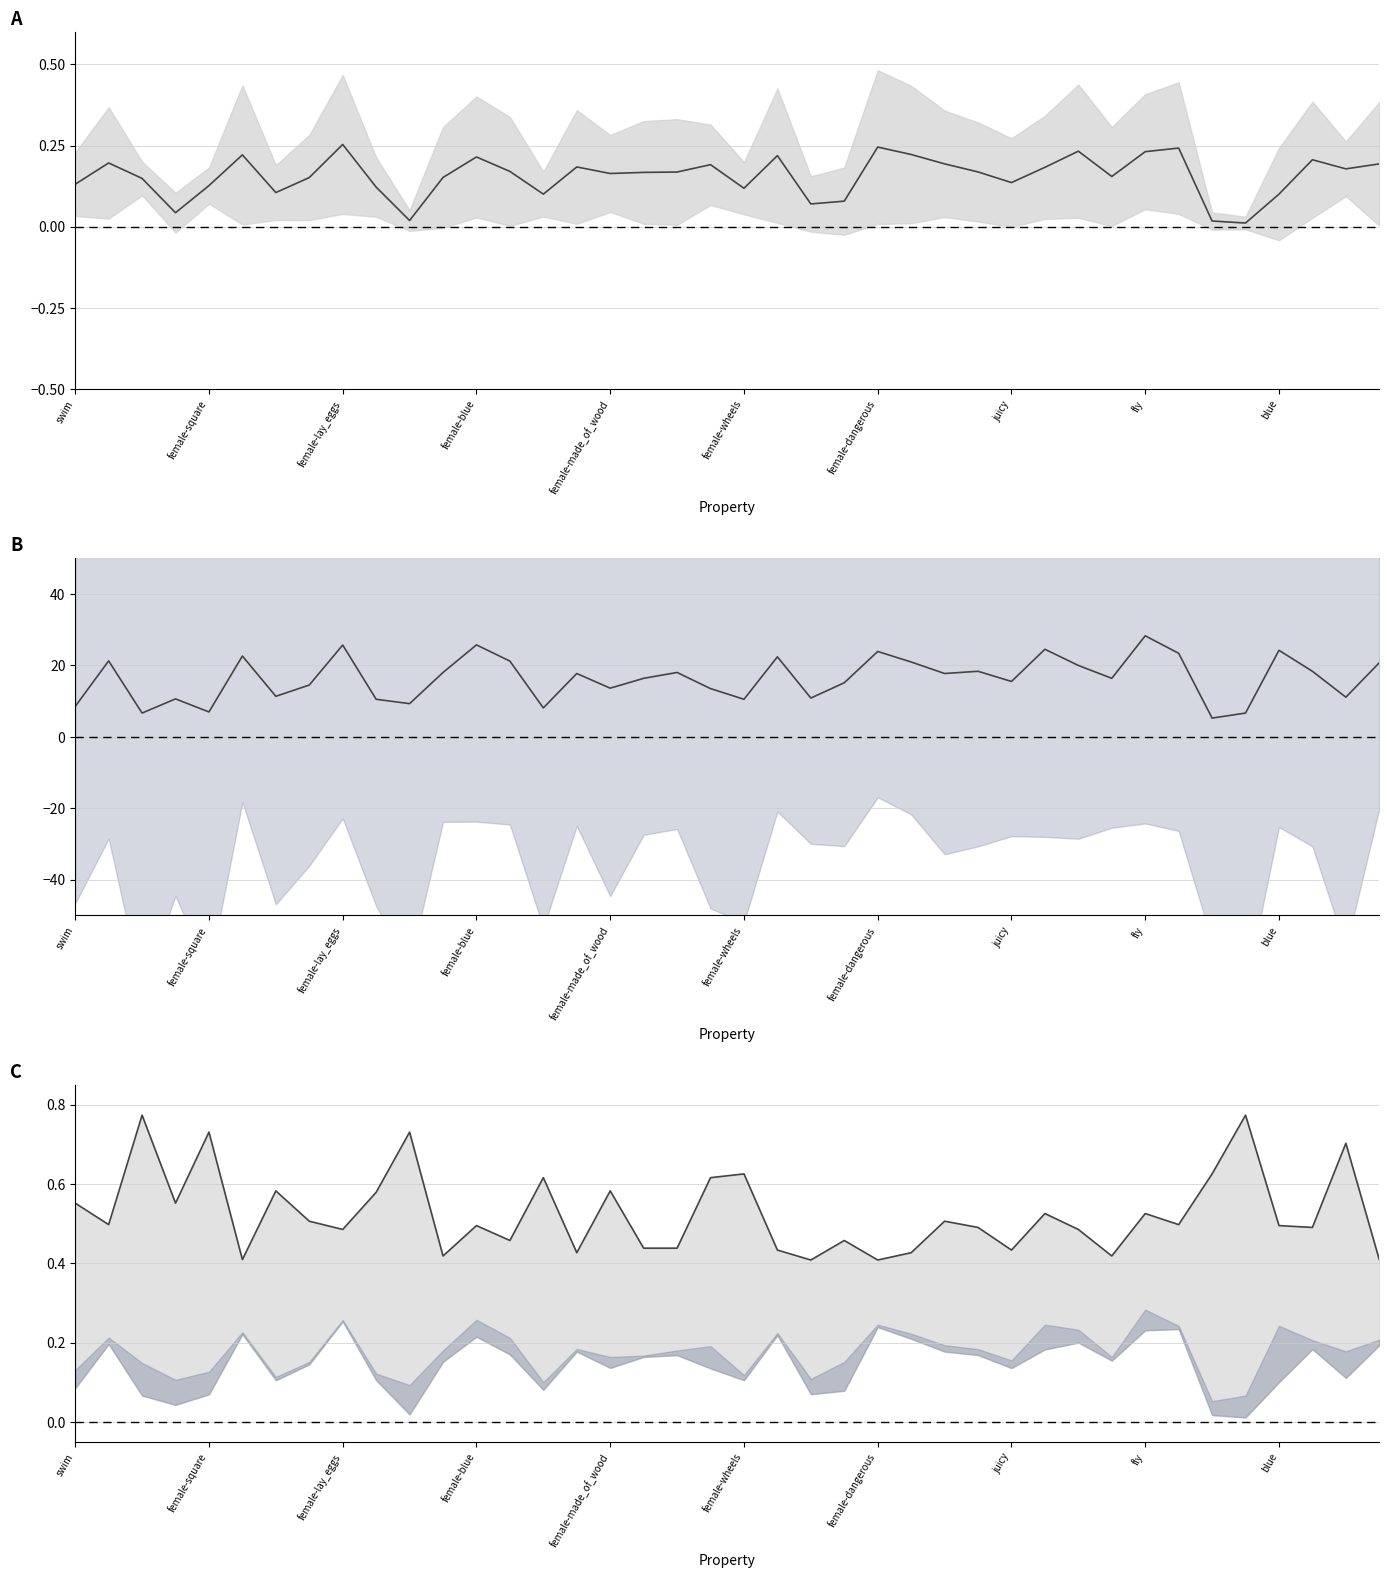

What are all the series names shown in the legend?

p, r, f1_majority